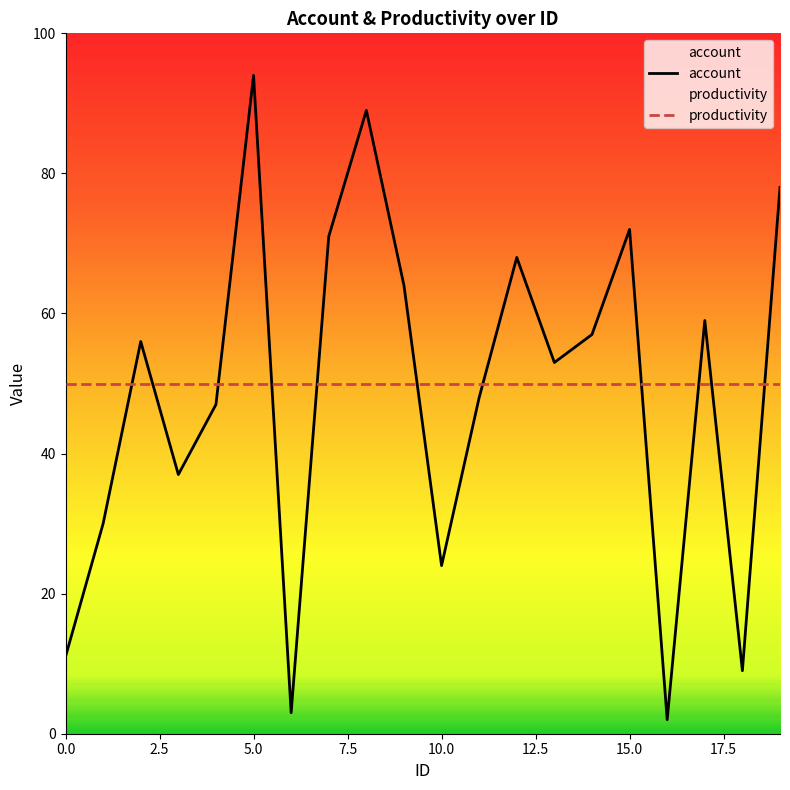

True or false: productivity and account cross at least once.

True